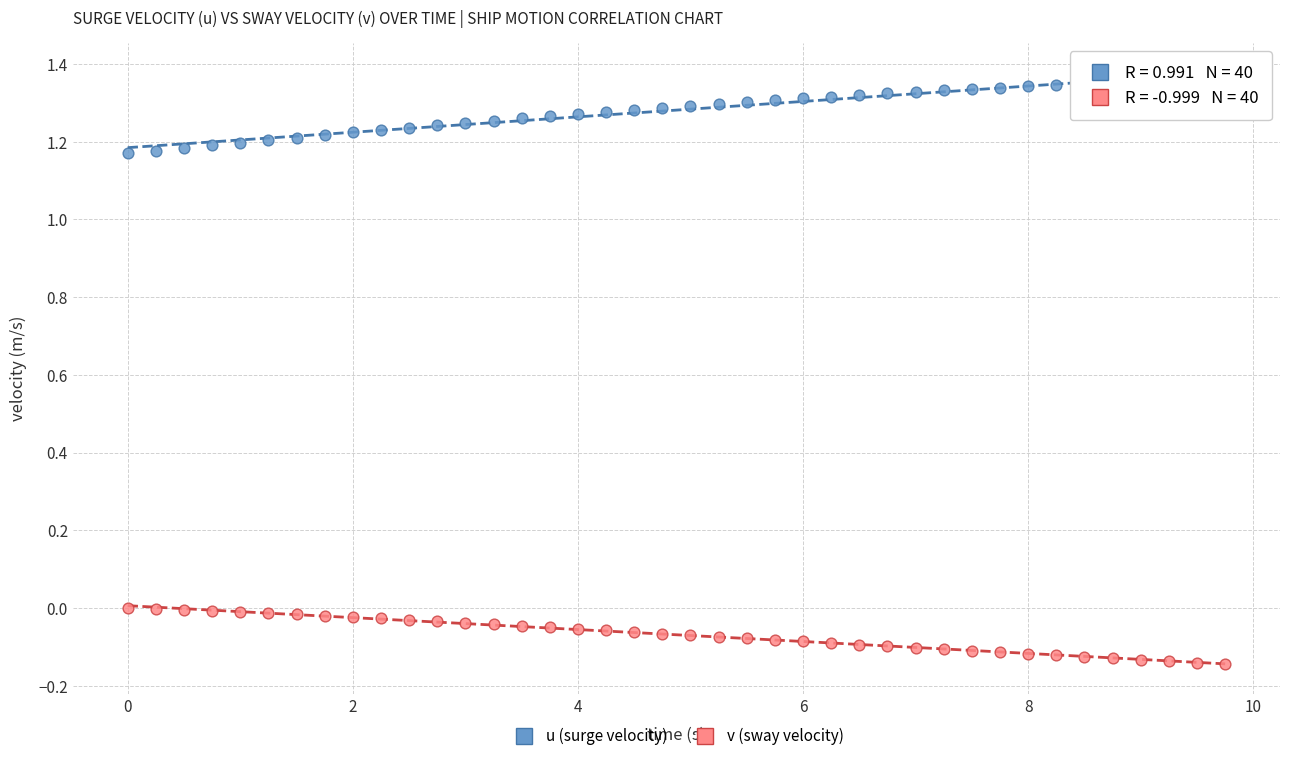

Which series reaches the minimum Y coordinate?

v (sway velocity)